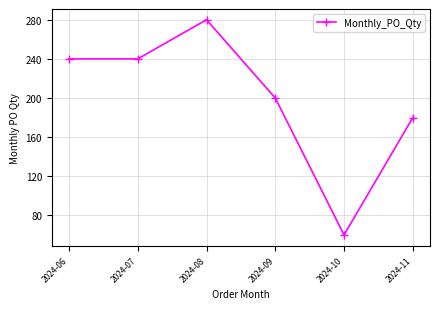

True or false: the data shows 240 at 2024-07.

True